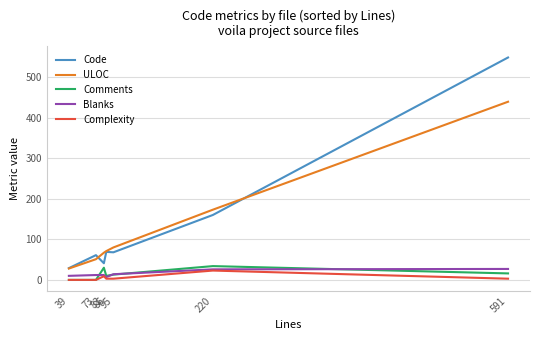

Which series has the widest spread of values?

Code